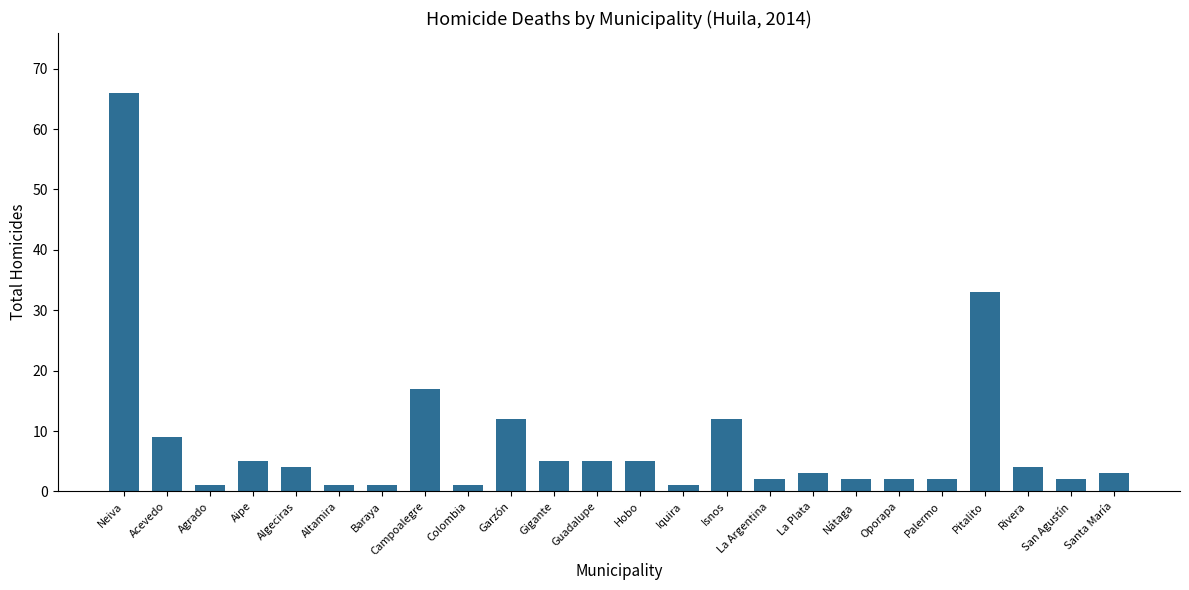

What is the label of the 7th bar from the right?

Nátaga